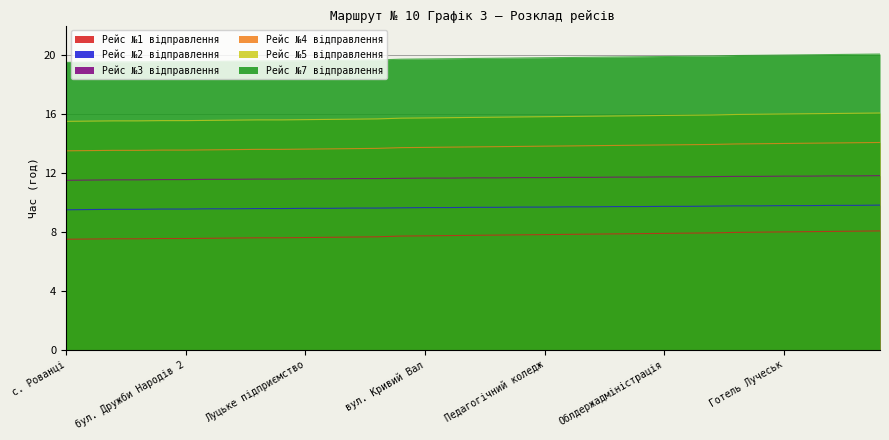

The Рейс №5 відправлення series shows 25.0 at пр. Волі. True or false?

False